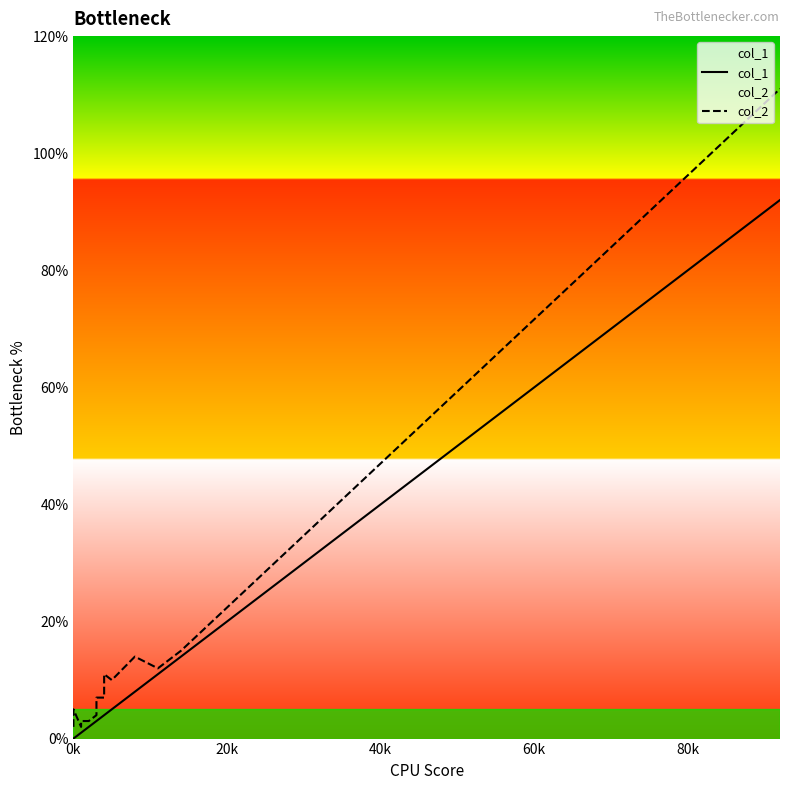

What are all the series names shown in the legend?

col_1, col_2